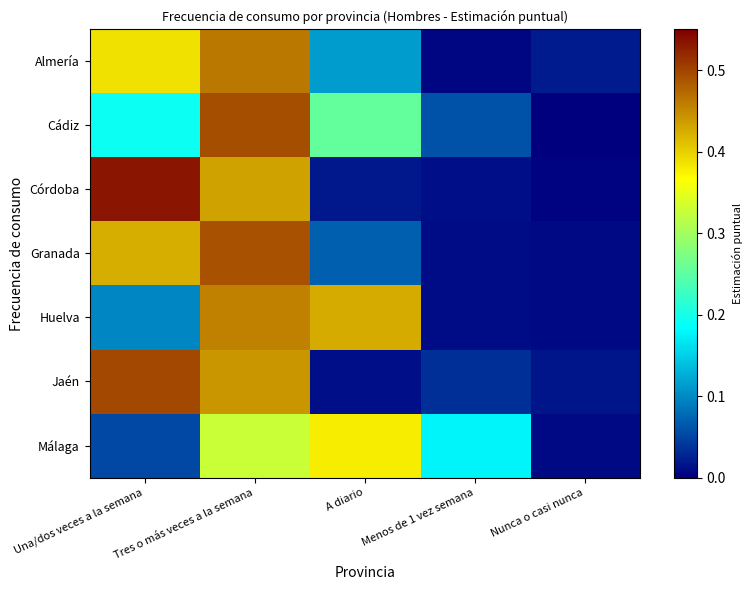

Between A diario and Nunca o casi nunca, which is larger?

A diario